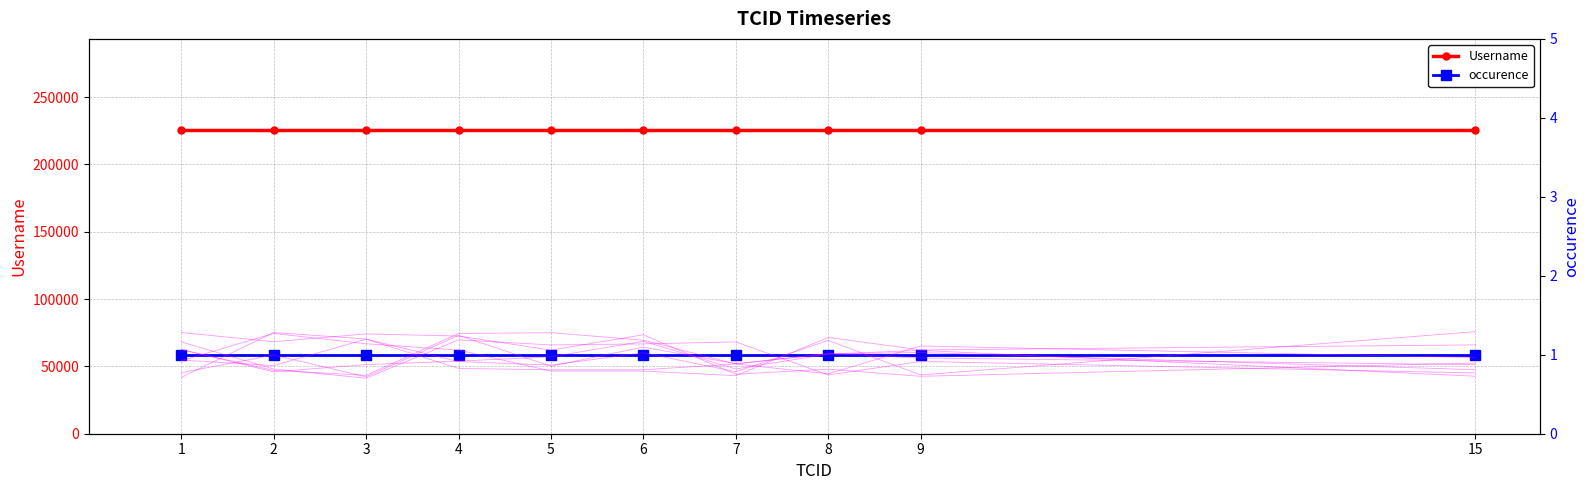

Is the value of Username at 3 greater than the value of occurence at 7?

Yes